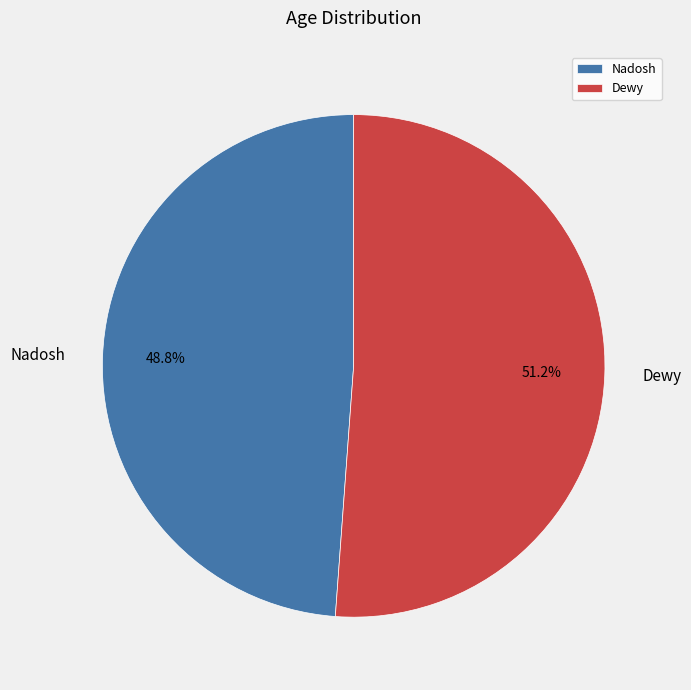

Combined, what portion of the pie is Dewy and Nadosh?

100.0%